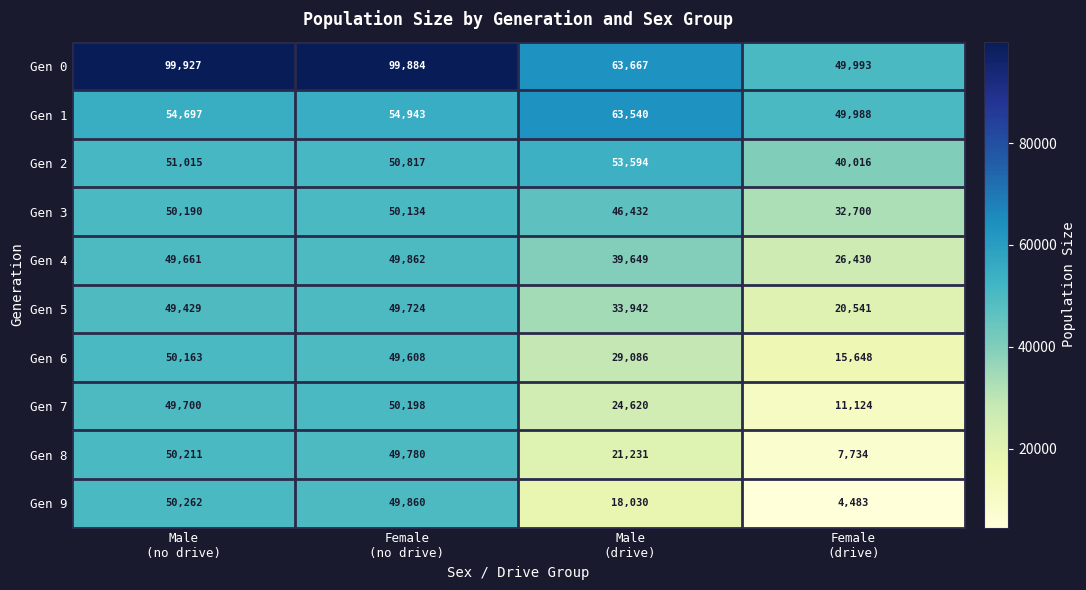

What is the difference between the second highest and minimum values in the Gen 9 series?

45377